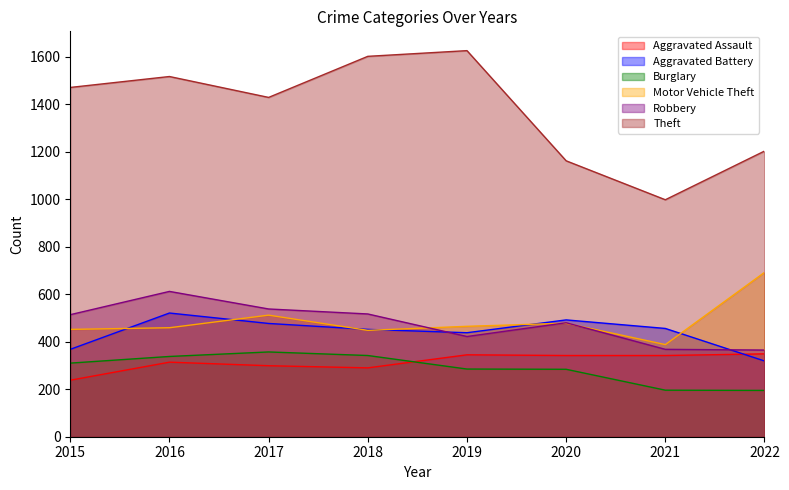

The Aggravated Battery series shows 194 at 2018. True or false?

False